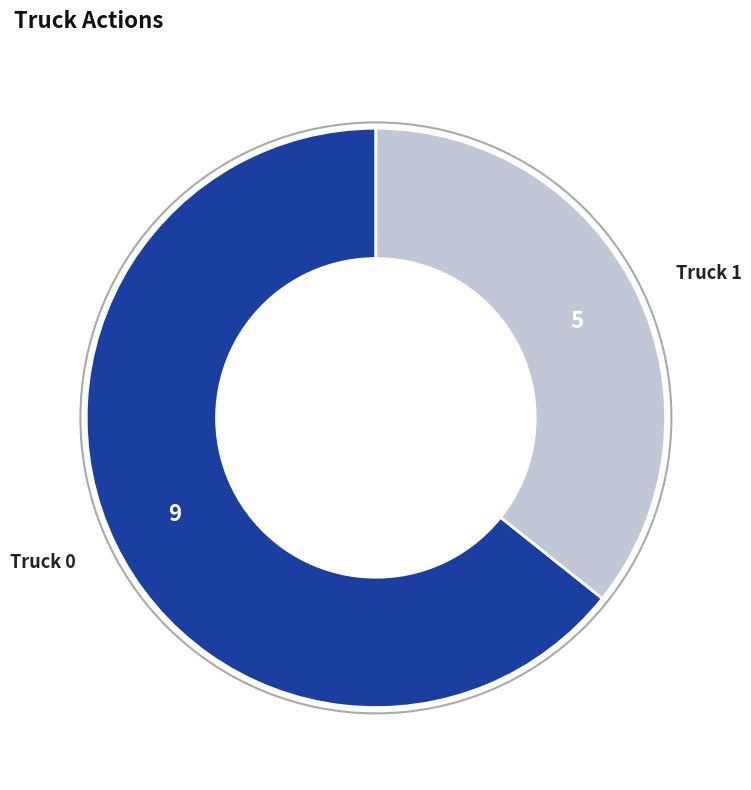

Does any single category account for the majority?

Yes